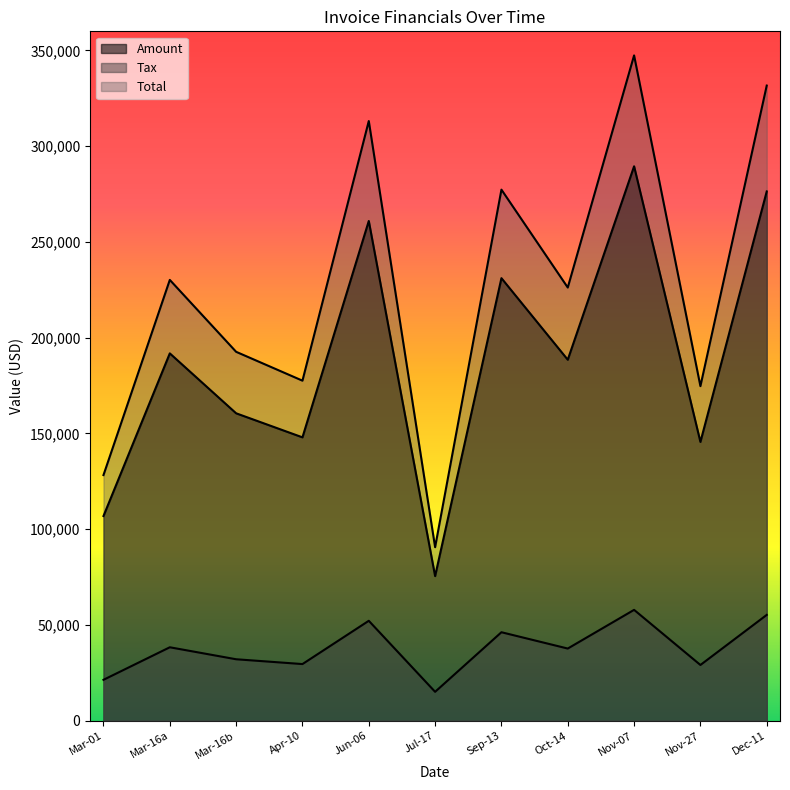

How many data points in Tax are above 37702?

6